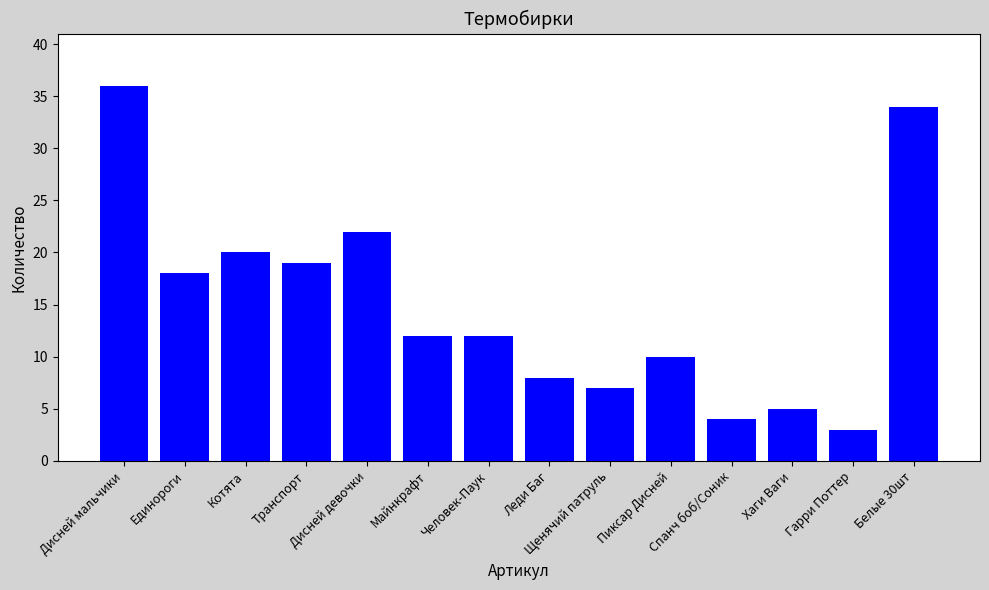

Which label corresponds to the smallest value in the chart?

Гарри Поттер